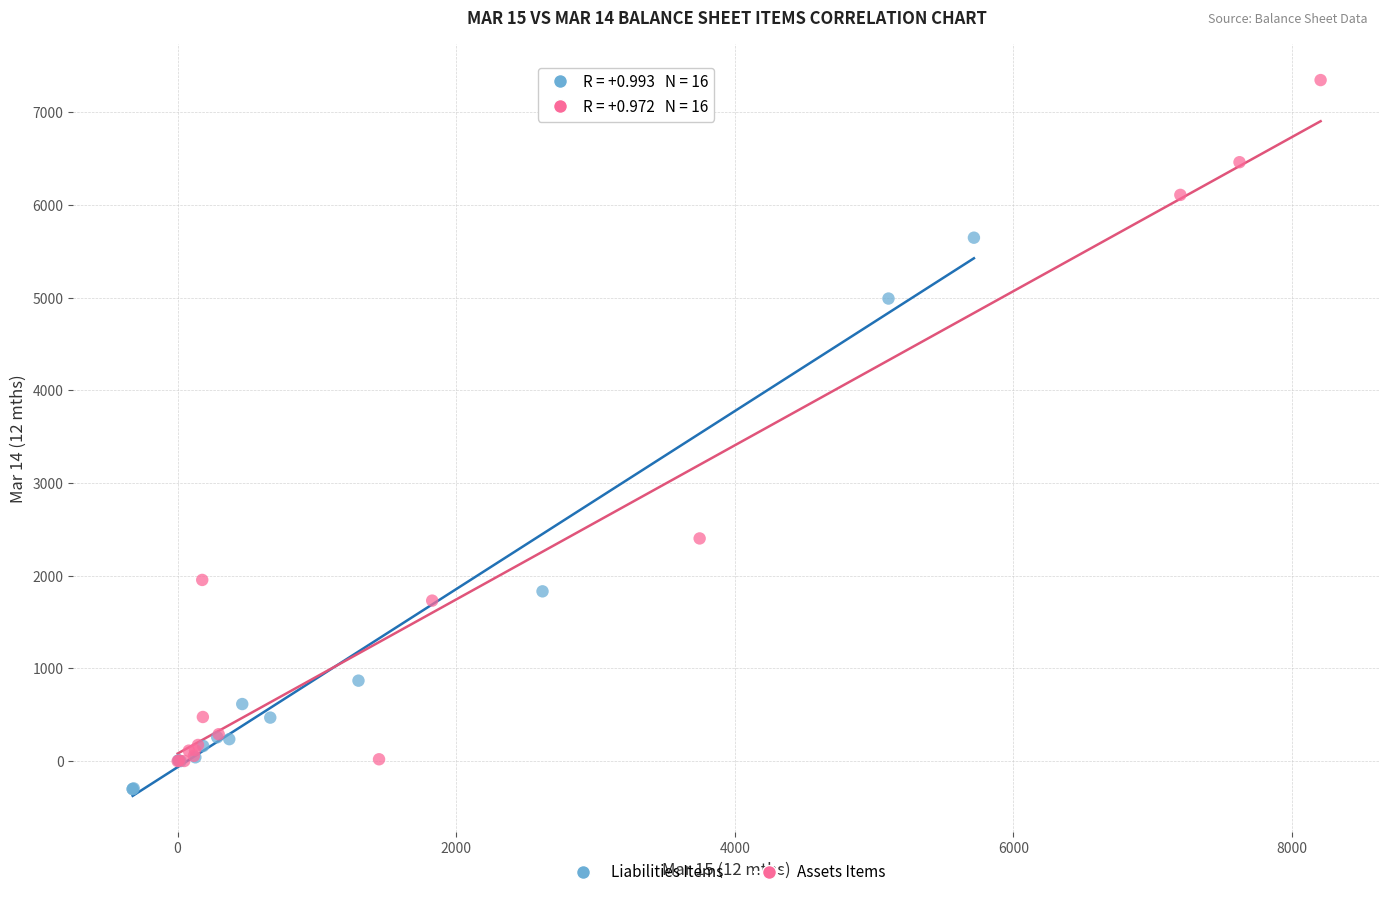

Which series contains the highest Y value?

Assets Items